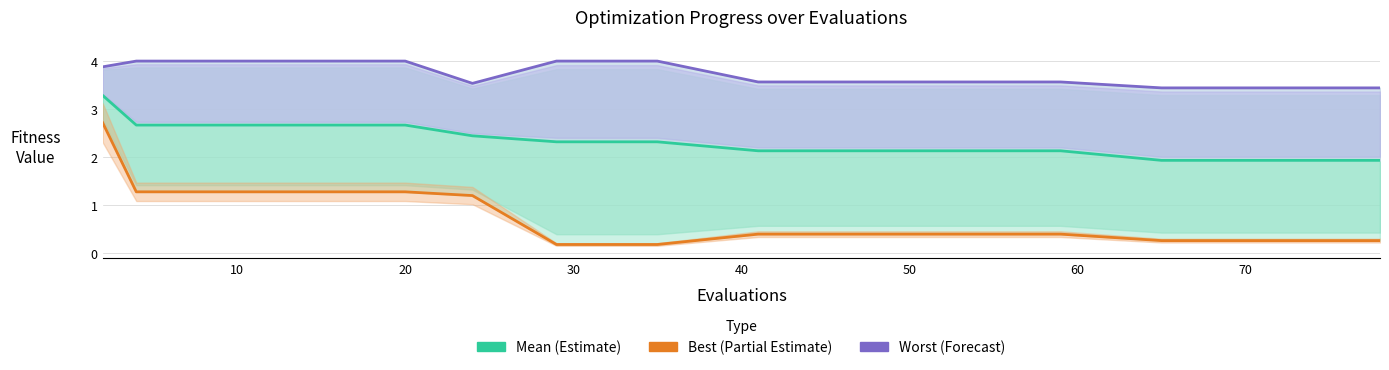

True or false: Worst (Forecast) and Mean (Estimate) cross at least once.

False